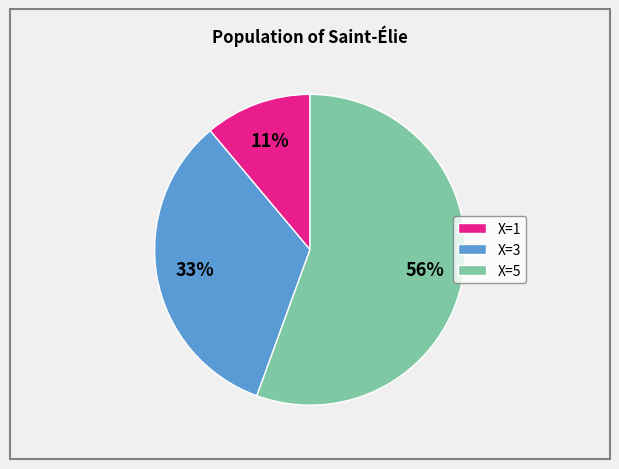

True or false: X=3 accounts for 33% of the total.

True